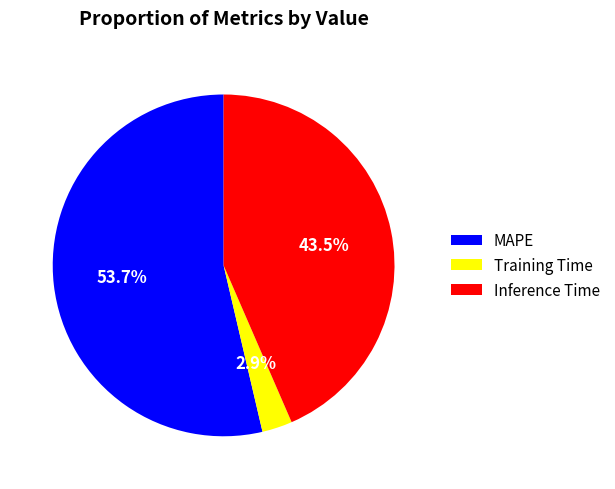

How many slices are in this pie chart?

3